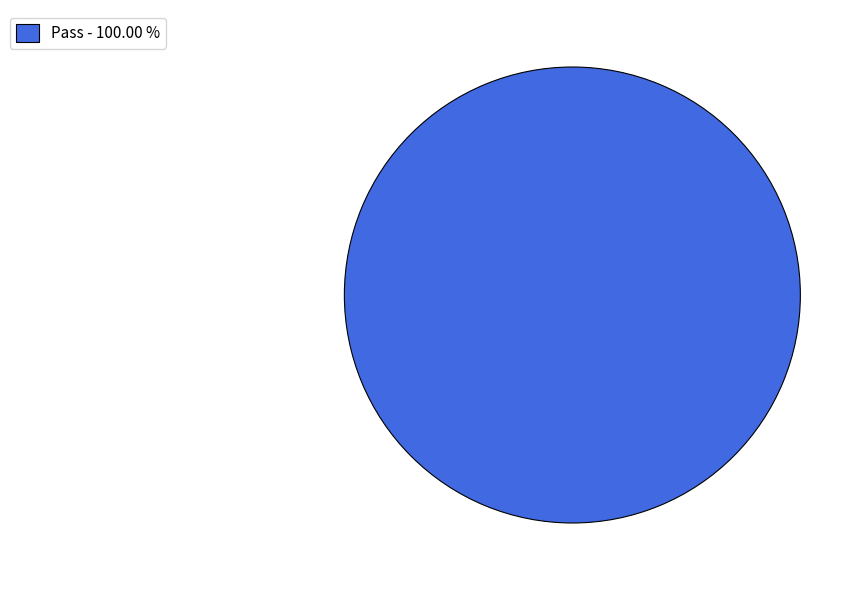

Which slice represents more than half of the pie?

Pass - 100.00 %